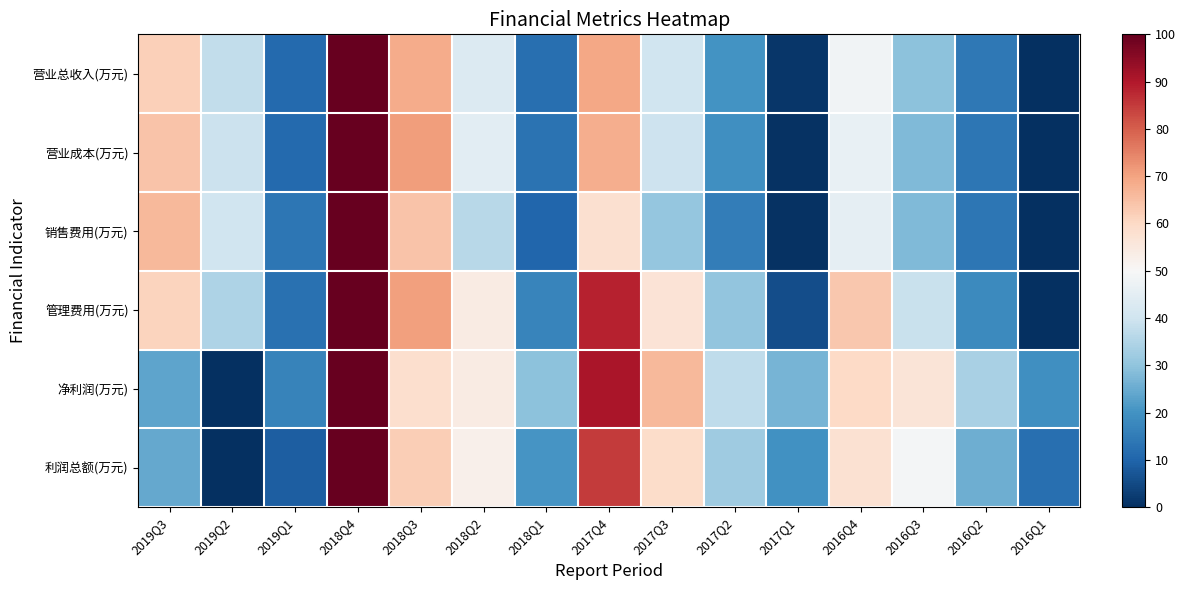

What is the spread (max minus min) of values at 2016Q4?

17.8